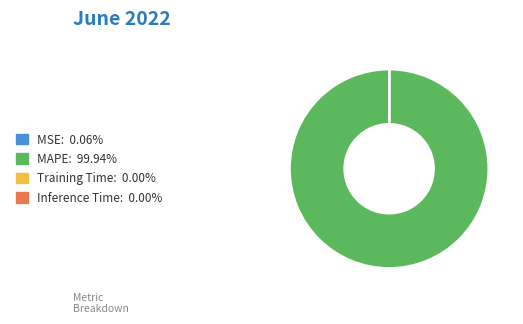

Does MAPE account for over 50% of the chart?

Yes